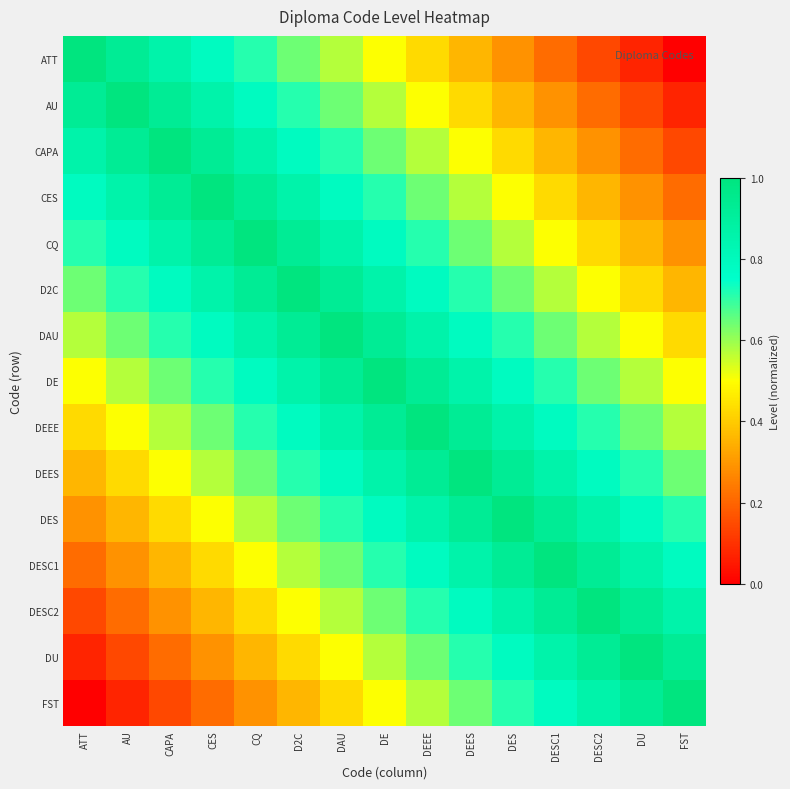

What is the total value across all series at DEEE?

10.9